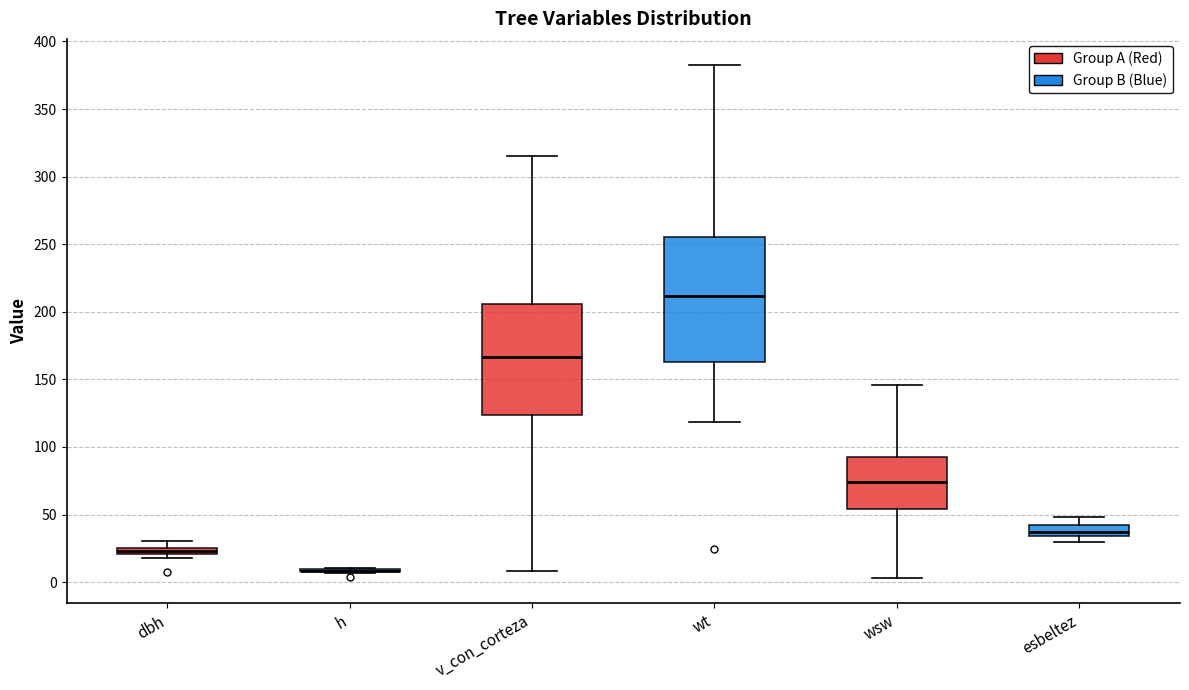

Where does the upper whisker of the box for dbh end on the y-axis? The values are not printed on the chart, so give them approximately, as read against the axis.

30